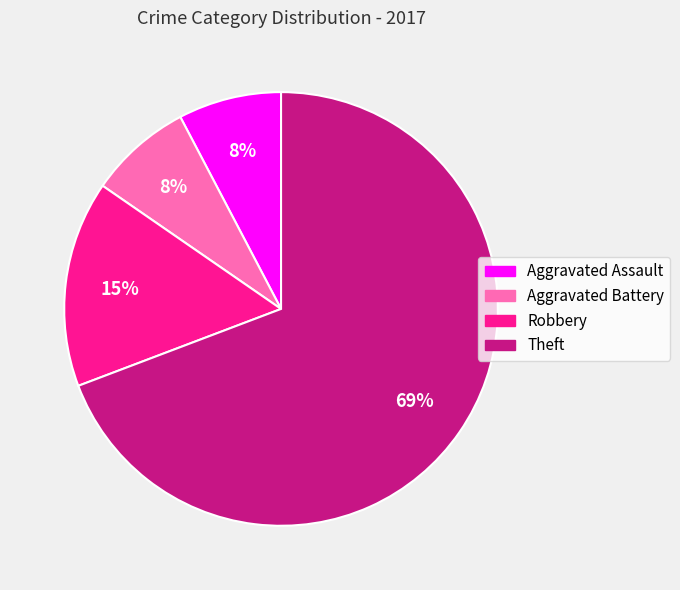

Which category has the biggest portion of the pie?

Theft